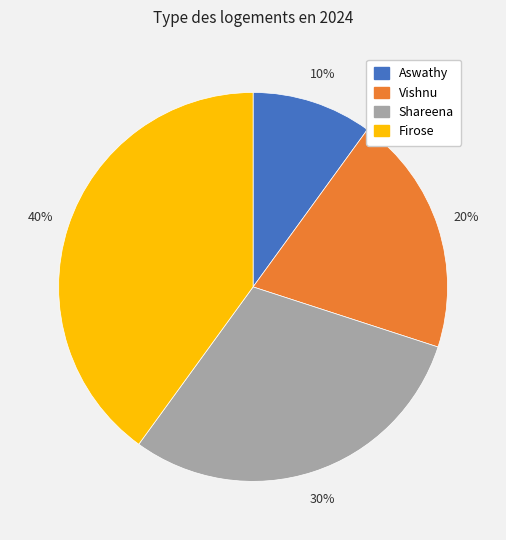

Do Vishnu and Firose together represent more than half of the pie?

Yes